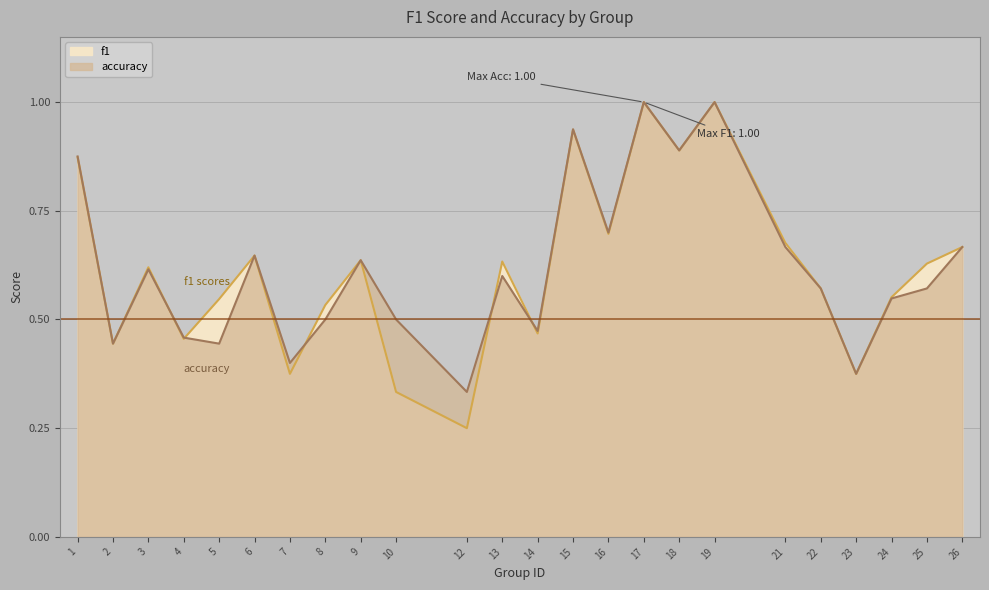

Reading left to right, extract all data points from this chart.

f1: 1=0.9	2=0.4	3=0.6	4=0.5	5=0.5	6=0.6	7=0.4	8=0.5	9=0.6	10=0.3	12=0.2	13=0.6	14=0.5	15=0.9	16=0.7	17=1.0	18=0.9	19=1.0	21=0.7	22=0.6	23=0.4	24=0.6	25=0.6	26=0.7
accuracy: 1=0.9	2=0.4	3=0.6	4=0.5	5=0.4	6=0.6	7=0.4	8=0.5	9=0.6	10=0.5	12=0.3	13=0.6	14=0.5	15=0.9	16=0.7	17=1.0	18=0.9	19=1.0	21=0.7	22=0.6	23=0.4	24=0.5	25=0.6	26=0.7